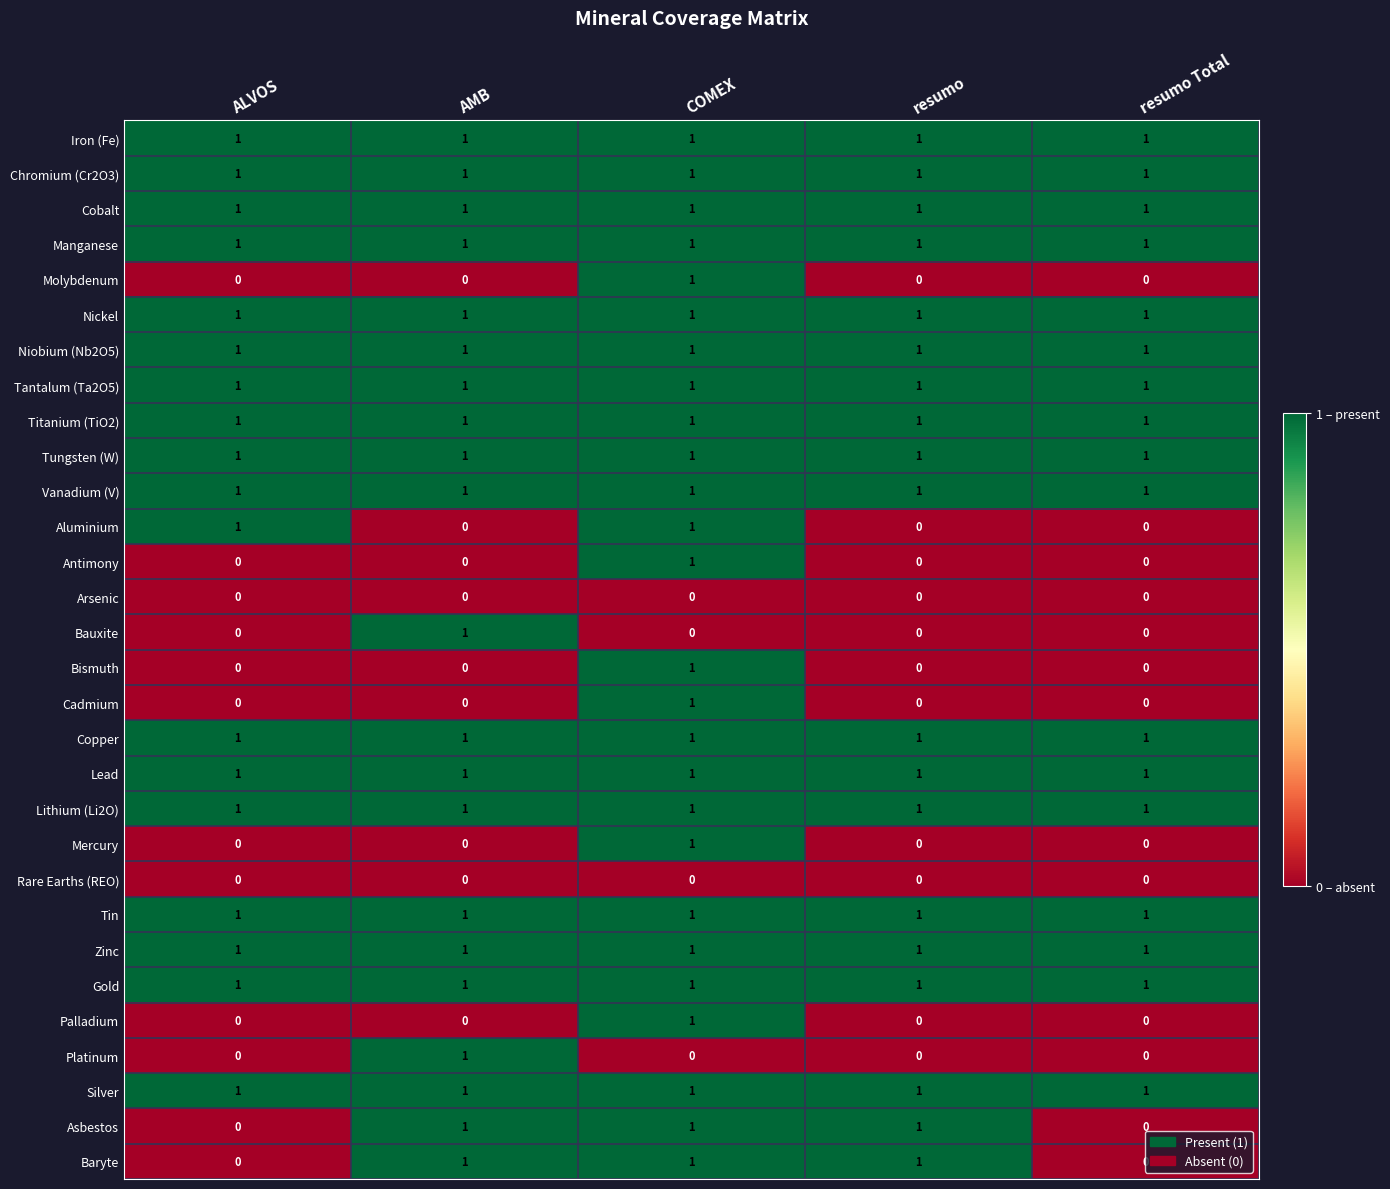

What is the sum of all Cobalt values?

5